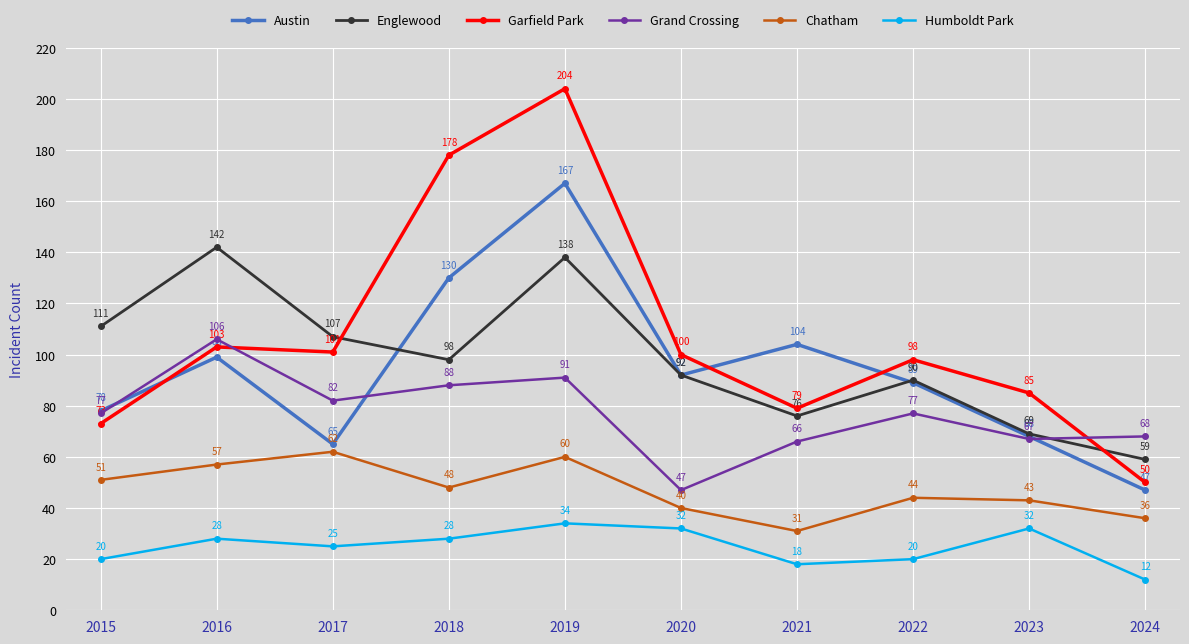

What is the average value of the Garfield Park series?

107